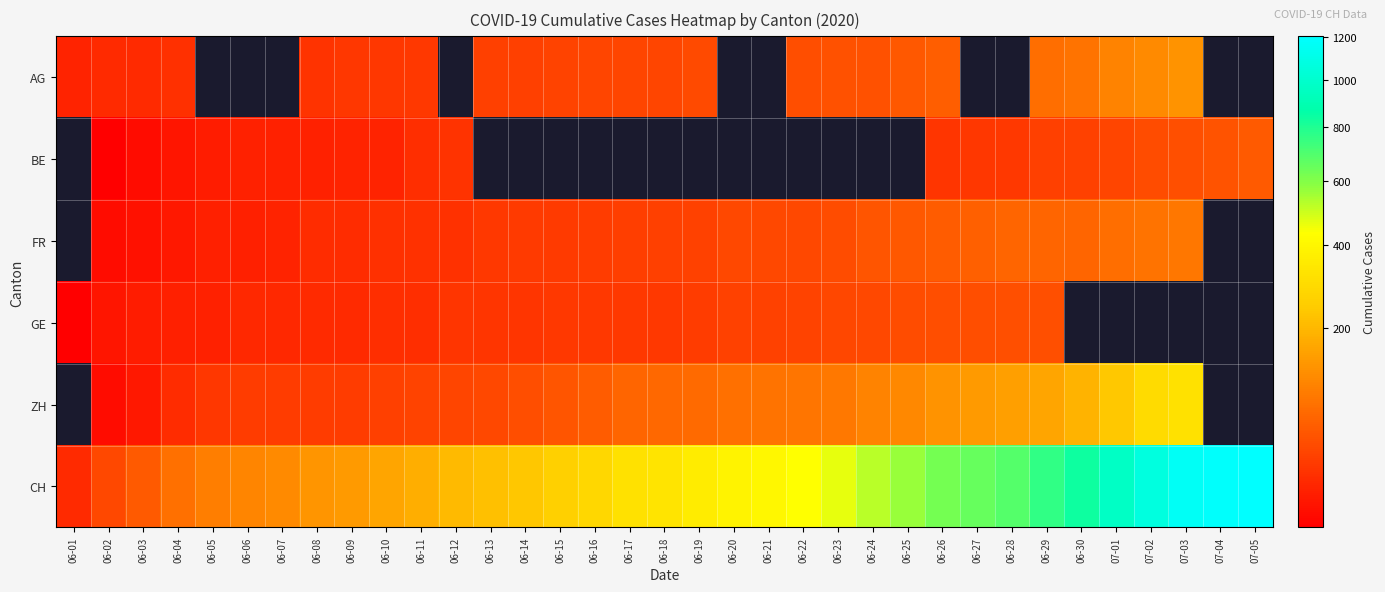

How many data points in CH are above 330?

17